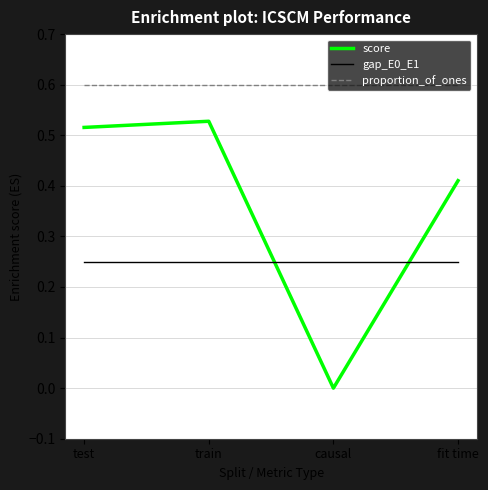

Between causal and fit time, which series saw the biggest shift?

score